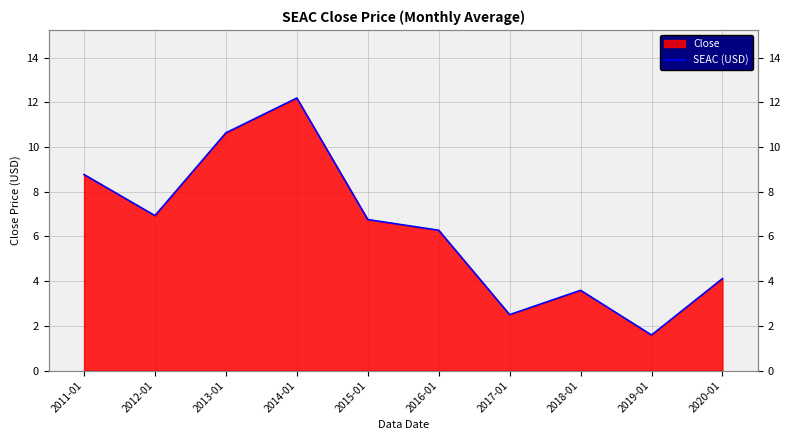

What is the ratio of the value at 2018-01 to the value at 2017-01?

1.4